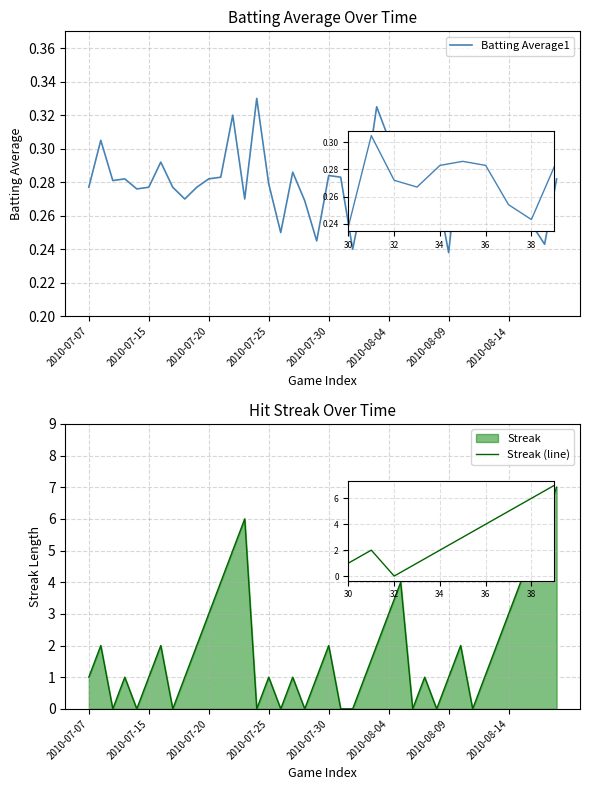

How many Batting Average1 values are between 0 and 1?

40